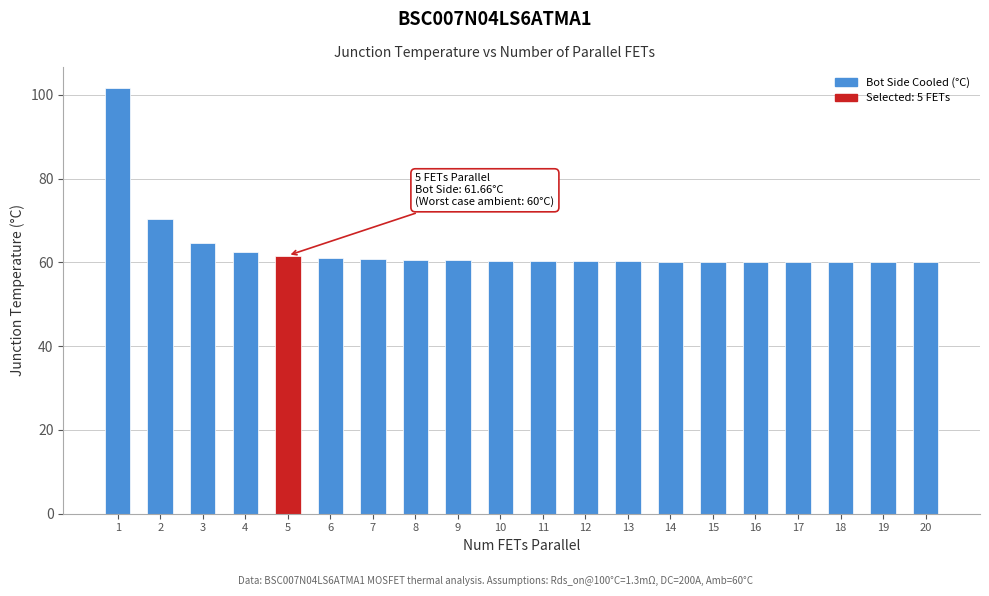

What is the minimum value shown in the chart?

60.1